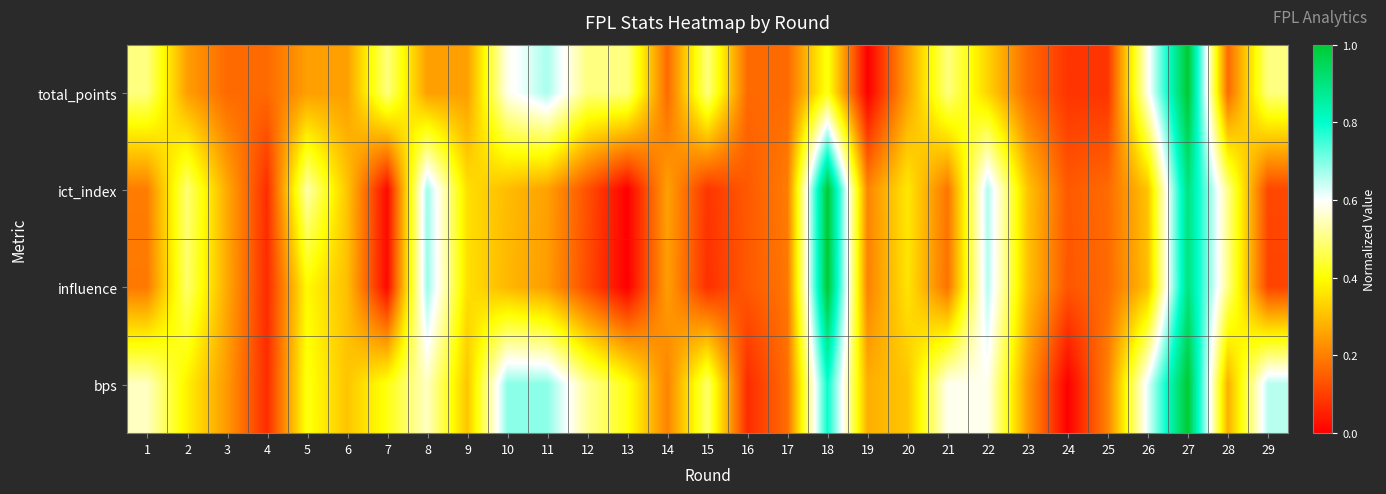

Reading left to right, extract all data points from this chart.

total_points: 1=0.5	2=0.2	3=0.2	4=0.2	5=0.2	6=0.2	7=0.5	8=0.2	9=0.2	10=0.6	11=0.7	12=0.5	13=0.5	14=0.2	15=0.5	16=0.2	17=0.2	18=0.4	19=0.0	20=0.2	21=0.5	22=0.3	23=0.2	24=0.1	25=0.1	26=0.6	27=1.0	28=0.2	29=0.5
ict_index: 1=0.2	2=0.5	3=0.3	4=0.1	5=0.5	6=0.3	7=0.0	8=0.7	9=0.4	10=0.3	11=0.3	12=0.1	13=0.0	14=0.3	15=0.1	16=0.1	17=0.2	18=1.0	19=0.2	20=0.4	21=0.2	22=0.7	23=0.3	24=0.1	25=0.2	26=0.3	27=0.9	28=0.5	29=0.1
influence: 1=0.2	2=0.5	3=0.3	4=0.1	5=0.4	6=0.3	7=0.0	8=0.7	9=0.4	10=0.3	11=0.2	12=0.1	13=0.0	14=0.2	15=0.1	16=0.1	17=0.2	18=1.0	19=0.2	20=0.4	21=0.2	22=0.7	23=0.3	24=0.1	25=0.2	26=0.3	27=0.9	28=0.5	29=0.1
bps: 1=0.6	2=0.4	3=0.2	4=0.1	5=0.4	6=0.3	7=0.4	8=0.6	9=0.3	10=0.7	11=0.7	12=0.5	13=0.4	14=0.2	15=0.5	16=0.1	17=0.2	18=0.8	19=0.3	20=0.3	21=0.6	22=0.6	23=0.2	24=0.0	25=0.2	26=0.6	27=1.0	28=0.3	29=0.7